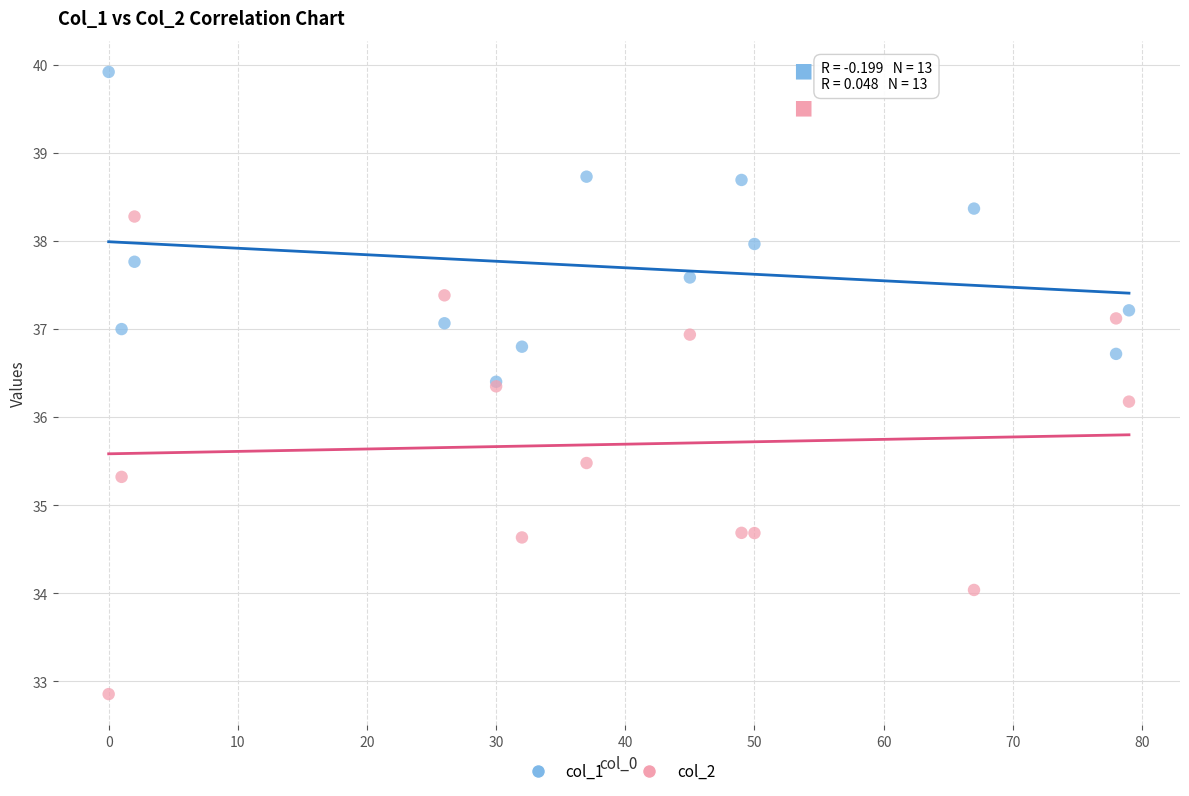

Across all series, what Y value is closest to 36?

36.2